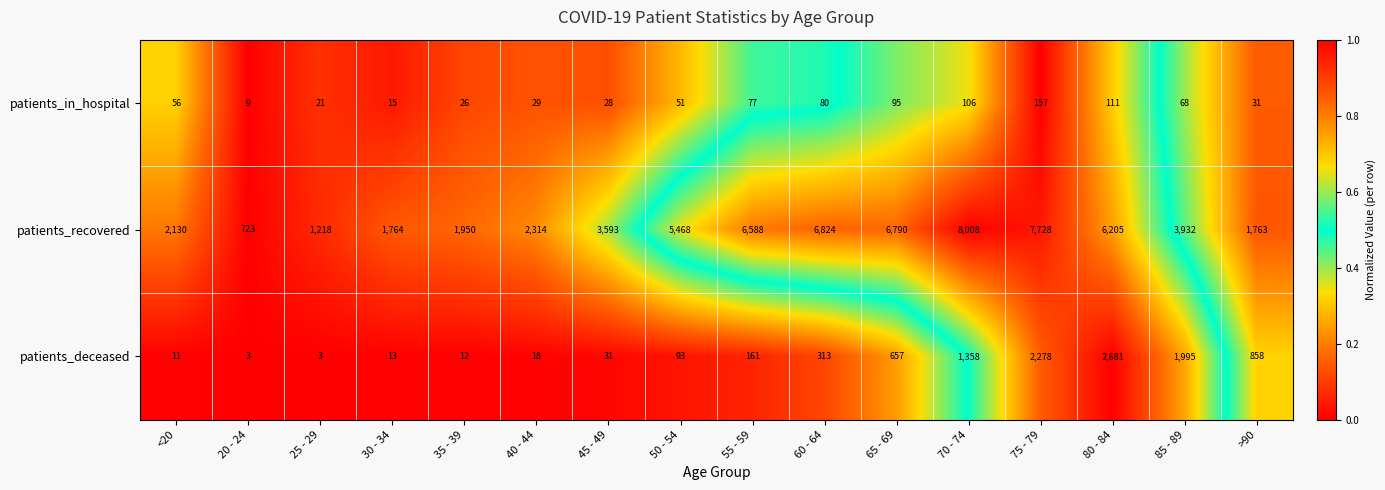

Is it true that patients_recovered equals 3593 at 45 - 49?

True